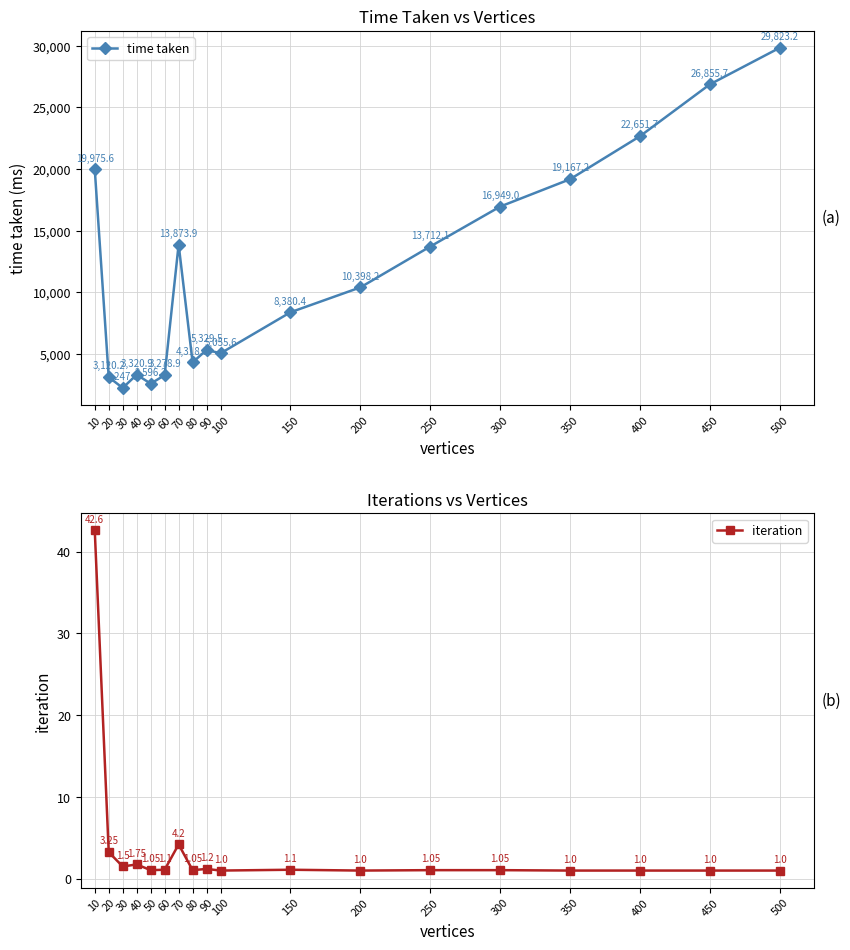

At which label is time taken closest to 16035?

300